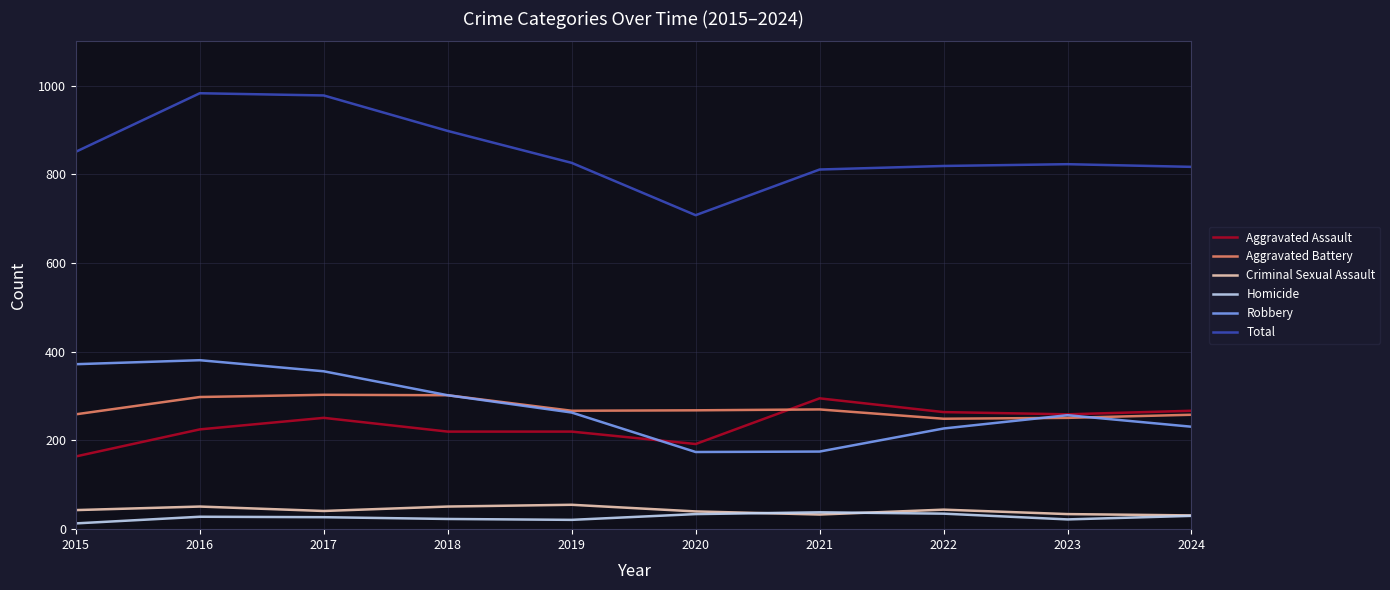

True or false: Robbery and Homicide intersect in this chart.

False